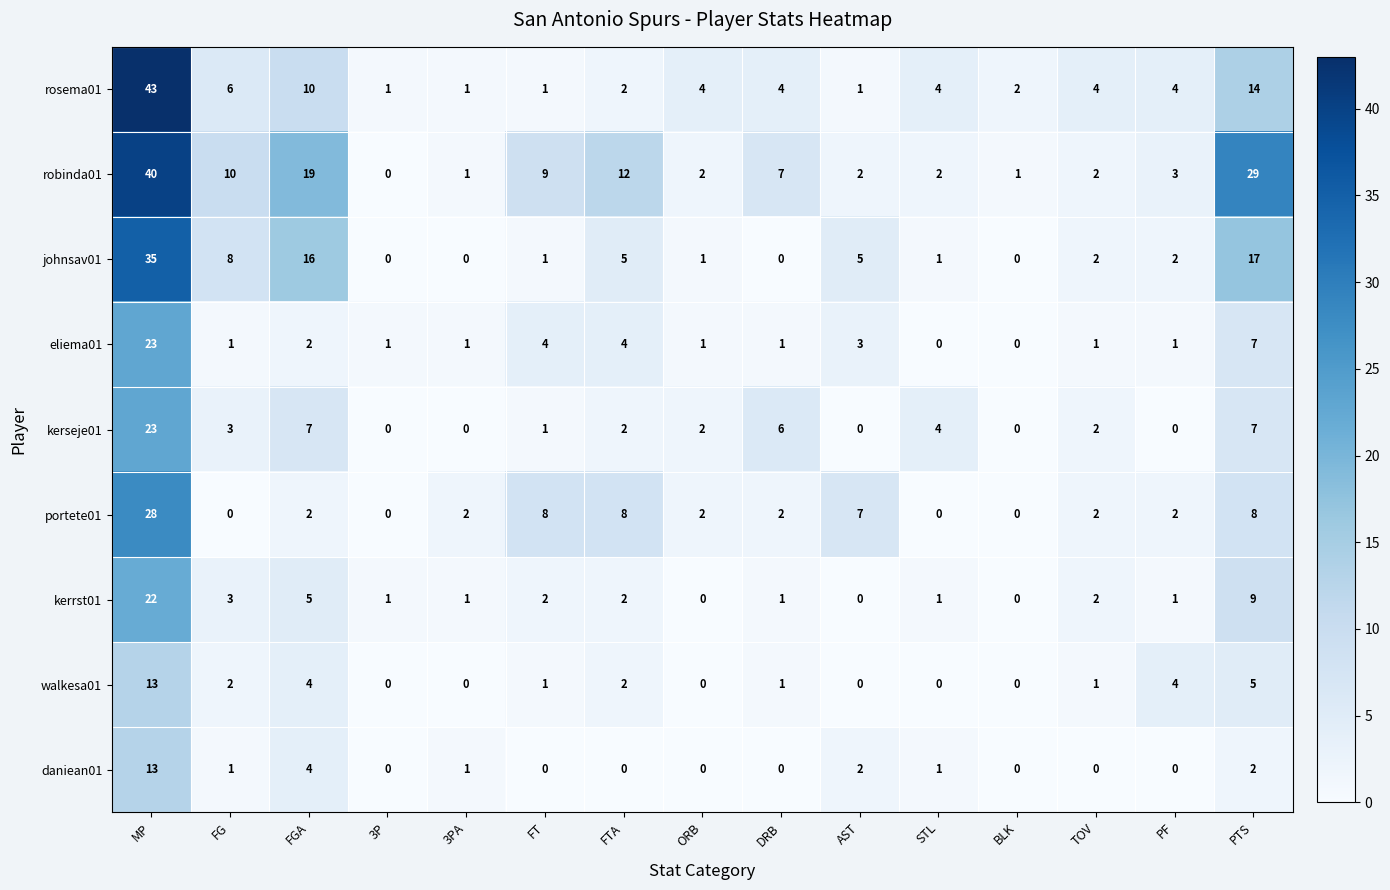

Which series has the largest range (max minus min)?

rosema01